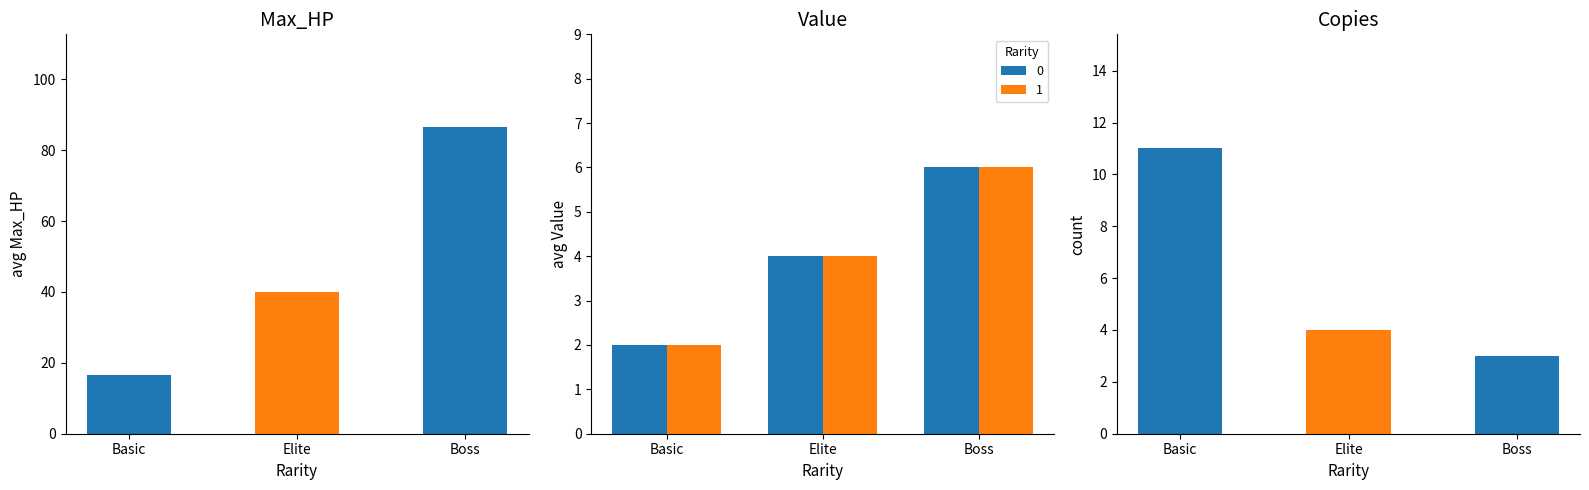

Rank the categories by Copies value from lowest to highest.

Boss, Elite, Basic